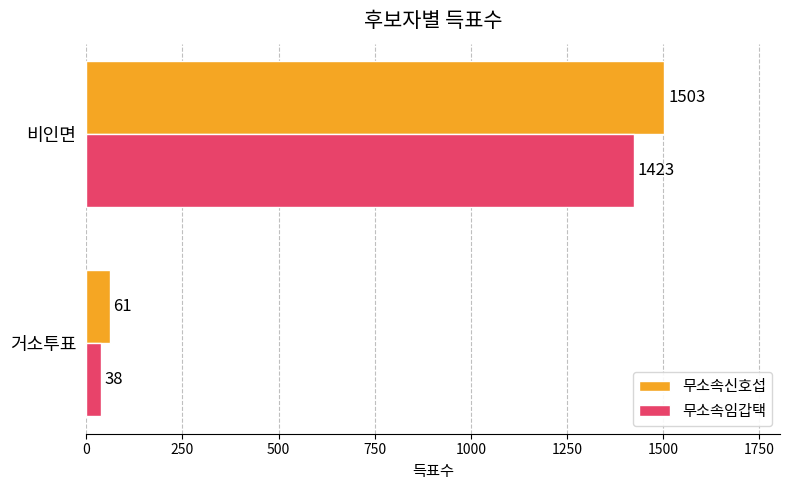

Count the number of data series in this chart.

2